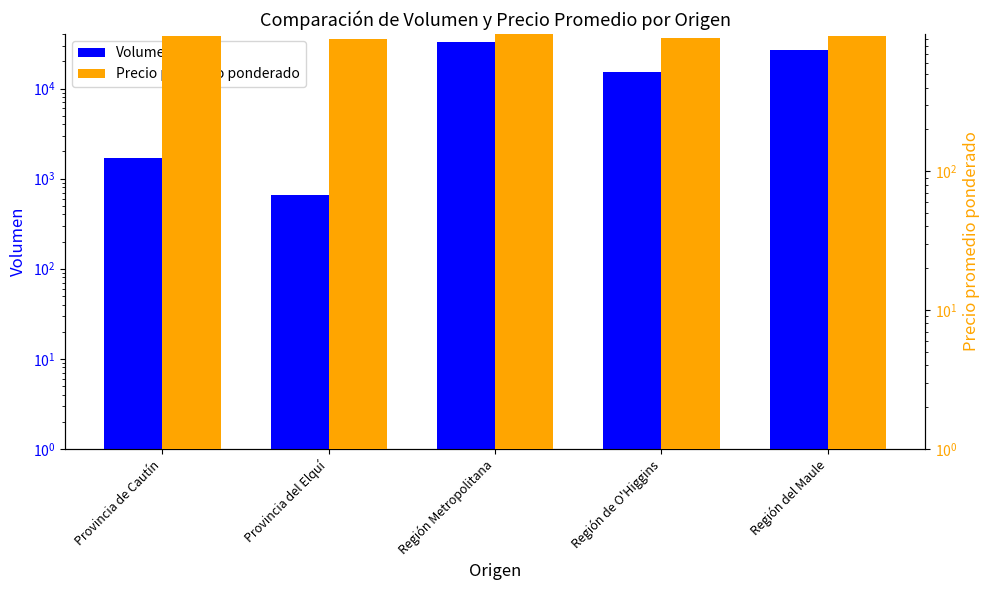

Which label corresponds to the smallest value in the chart?

Provincia del Elquí